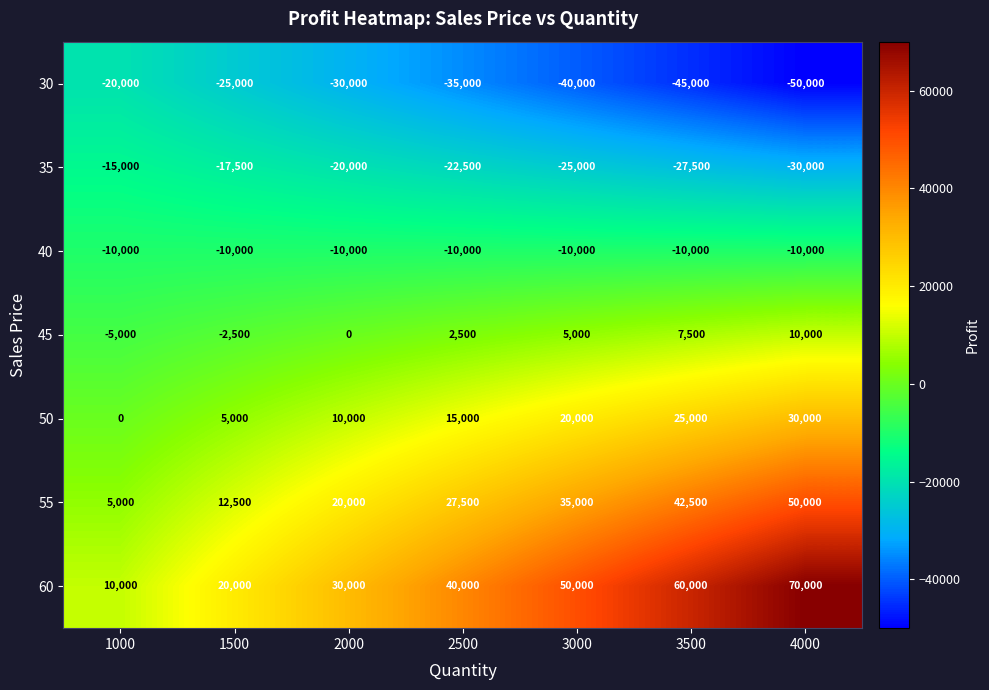

The value of 40 at 4000 is -10000. True or false?

True